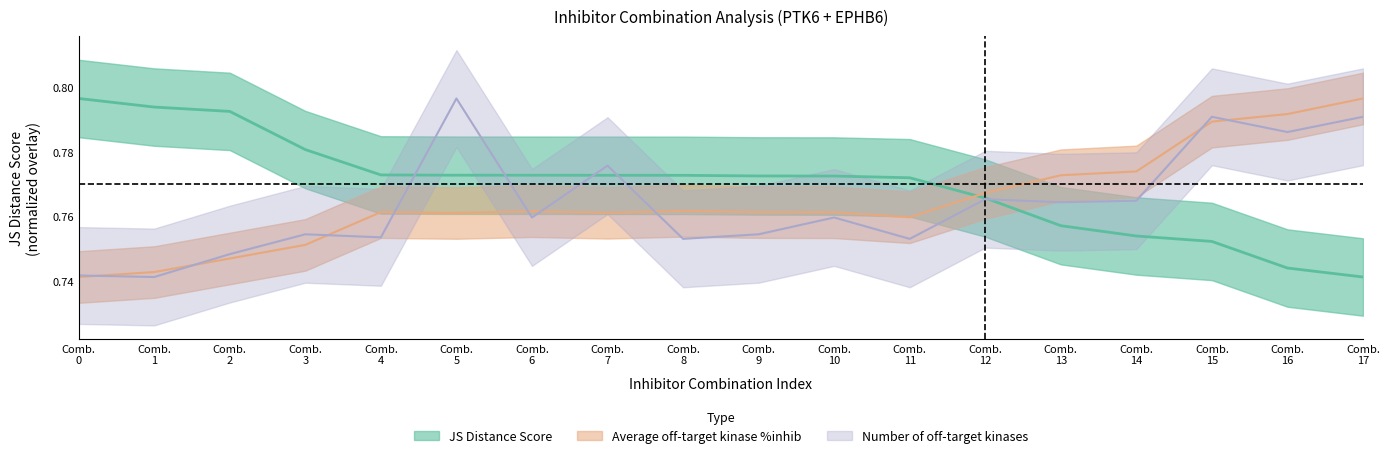

True or false: JS Distance Score has a value of 0.5 at Comb. 14.

False